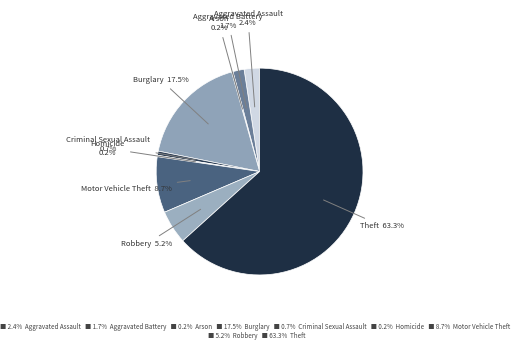

Which slice is the largest?

Theft